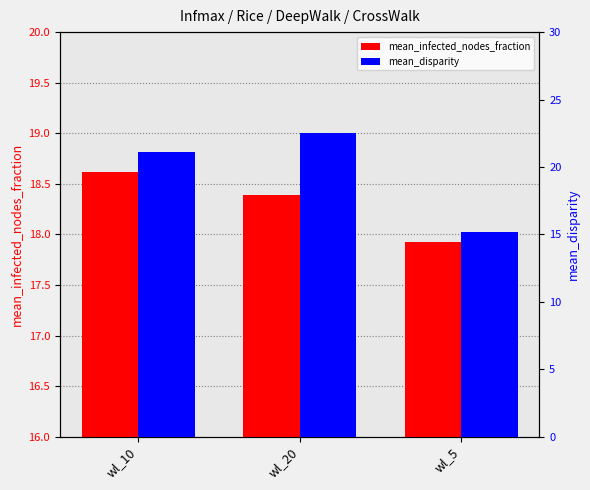

How many data points does each series have?

3